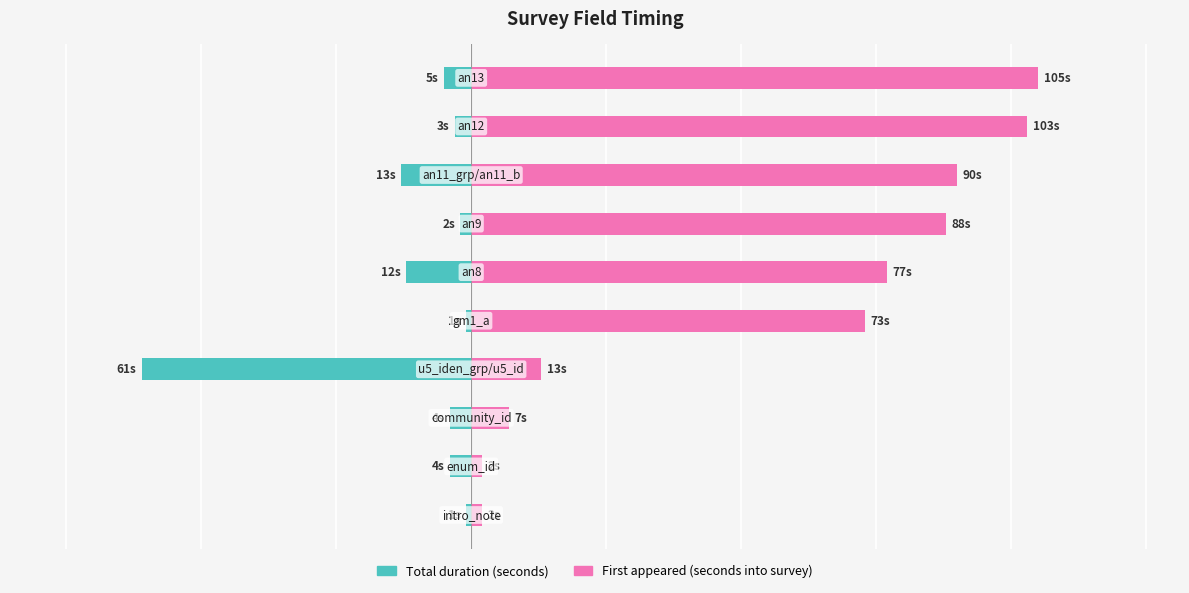

What is the difference between the maximum and second lowest values in the First appeared (seconds into survey) series?

103